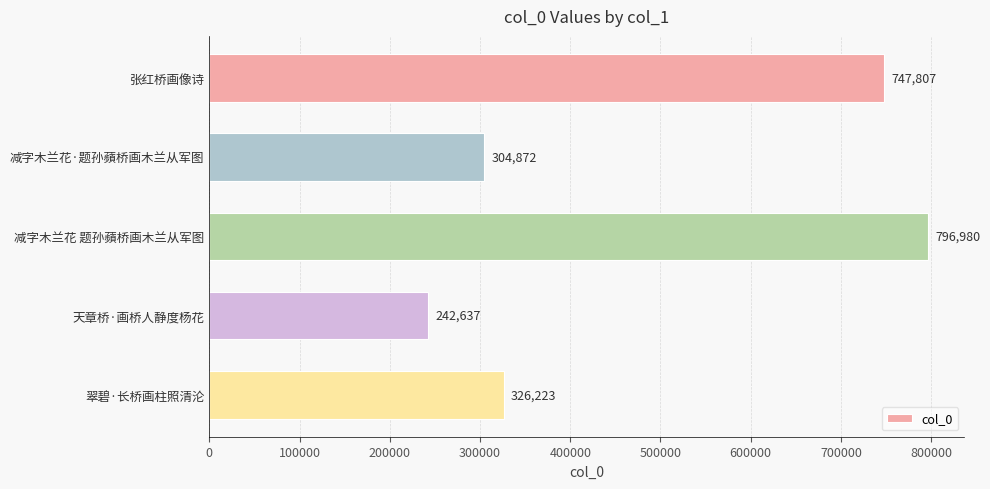

What is the smallest value displayed?

242637